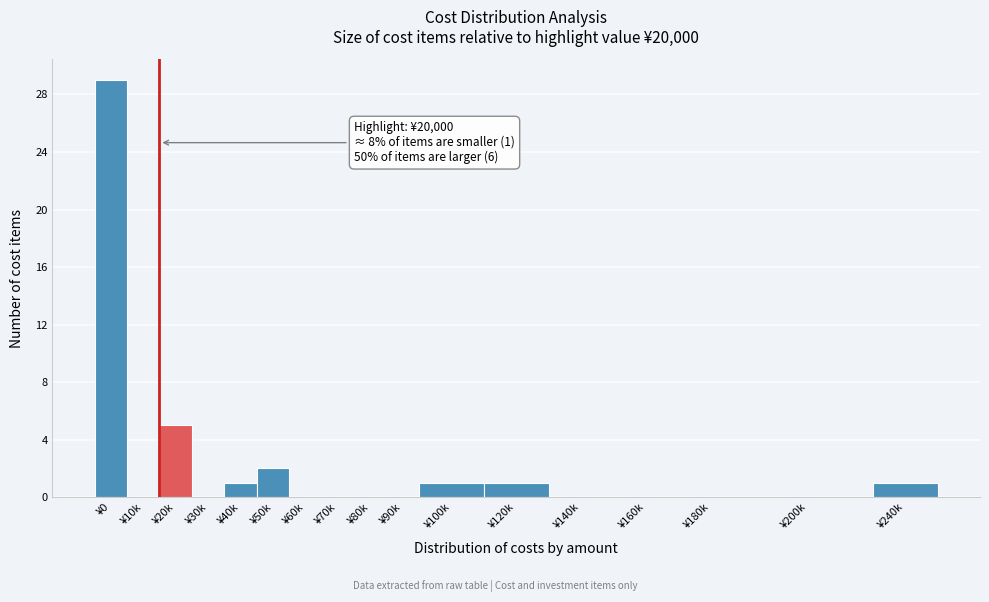

Reading left to right, extract all data points from this chart.

¥0=29	¥10k=0	¥20k=5	¥30k=0	¥40k=1	¥50k=2	¥60k=0	¥70k=0	¥80k=0	¥90k=0	¥100k=1	¥120k=1	¥140k=0	¥160k=0	¥180k=0	¥200k=0	¥240k=1